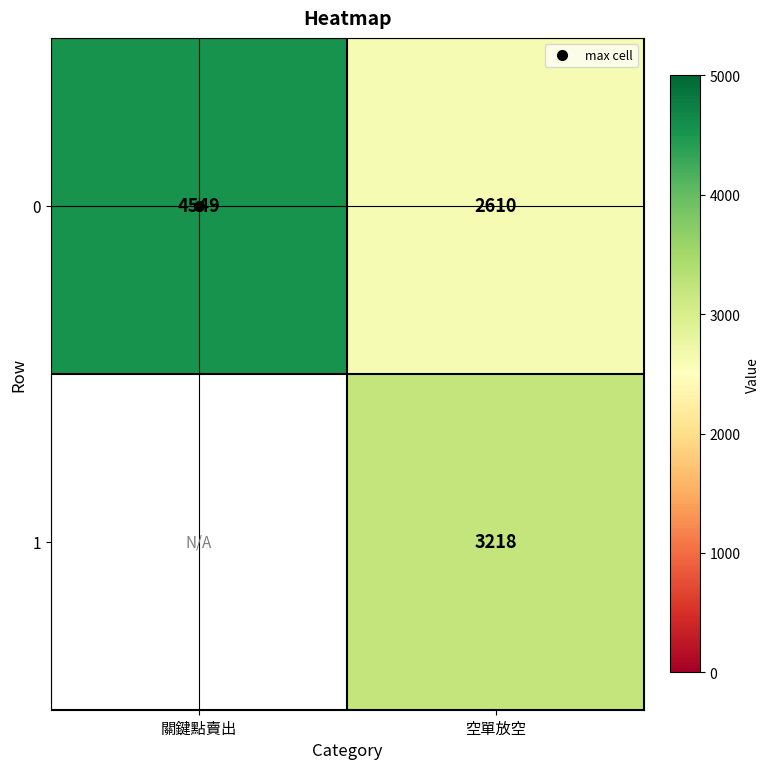

What is the highest value of the 0 series?

4549.0